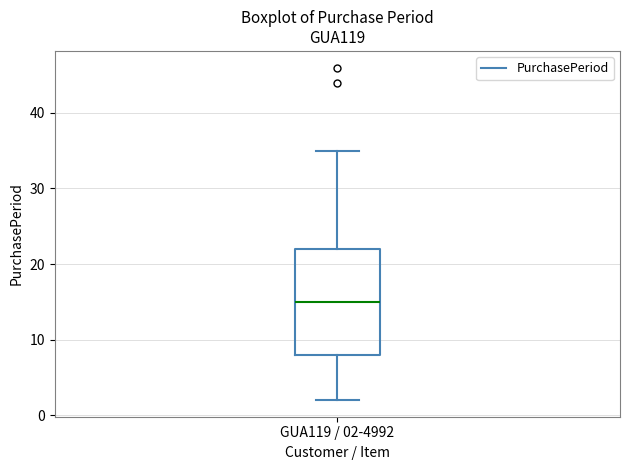

Where does the lower whisker of the box for GUA119 / 02-4992 end on the y-axis? The values are not printed on the chart, so give them approximately, as read against the axis.

2